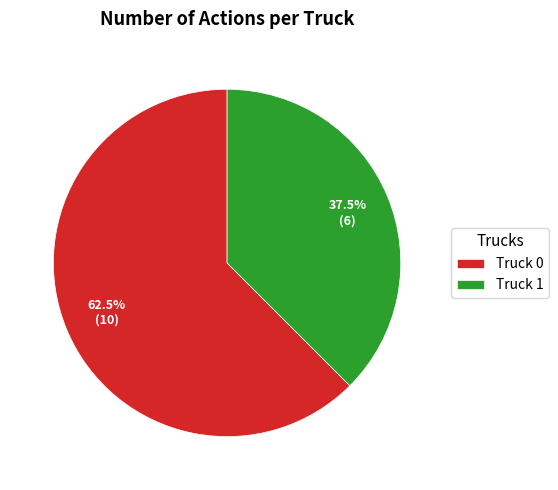

What is the largest slice in the pie chart?

Truck 0